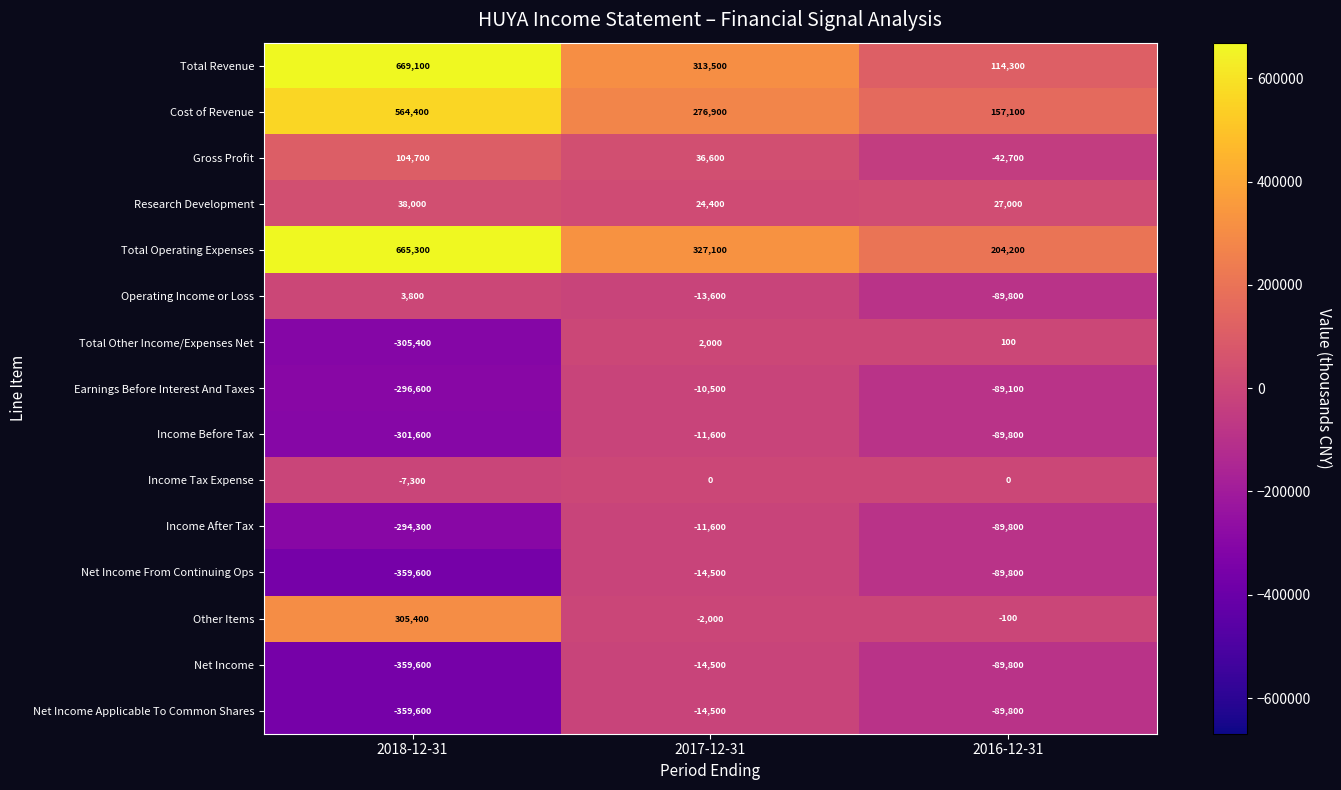

What is the difference between the maximum and second lowest values in the Total Operating Expenses series?

338200